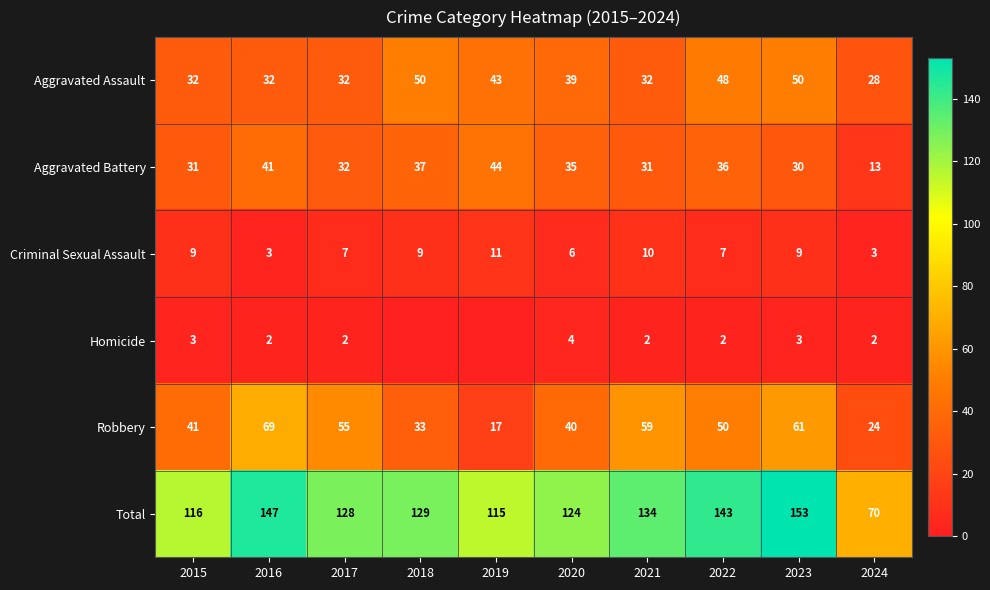

True or false: Aggravated Battery has a value of 56 at 2018.

False